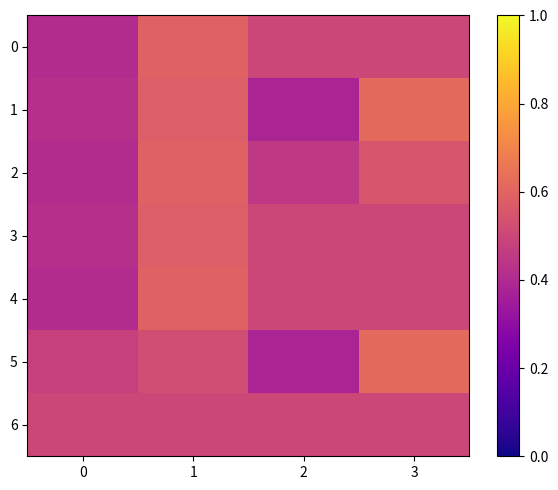

Which label corresponds to the largest value in the chart?

3